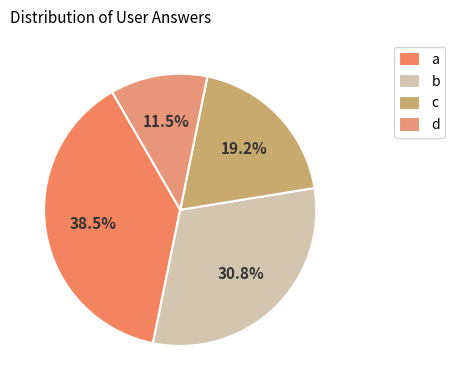

To the nearest percent, what is the combined percentage of a and c?

58%